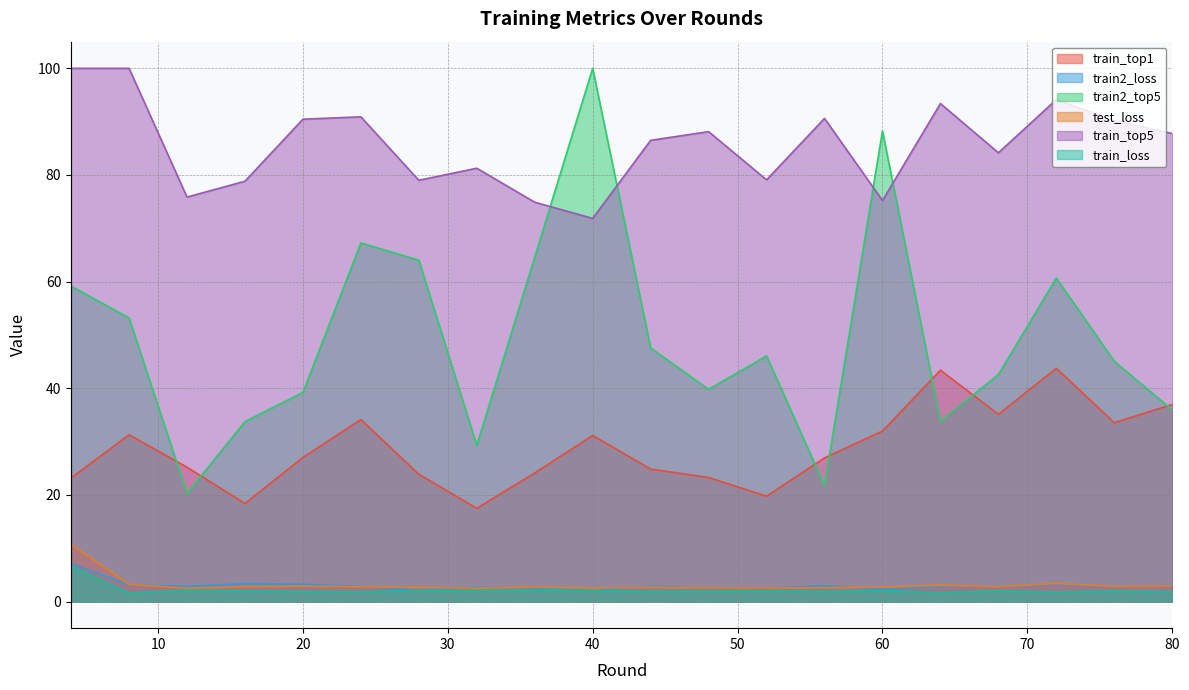

Read the train2_loss value at 40.

2.0